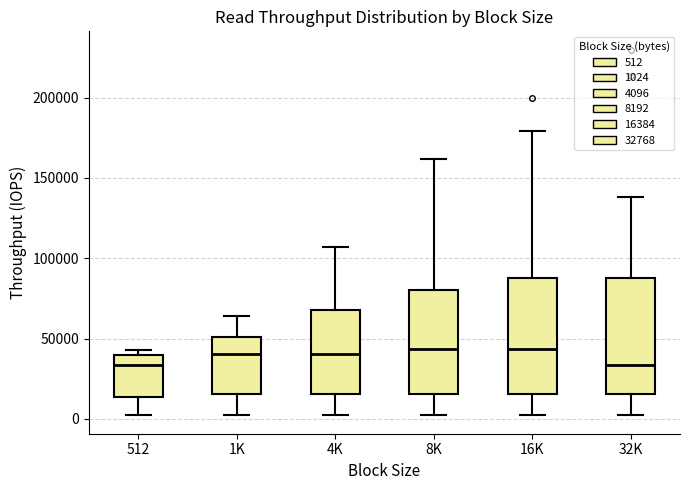

Where is the upper edge of the box for 32K on the y-axis? The values are not printed on the chart, so give them approximately, as read against the axis.

85000